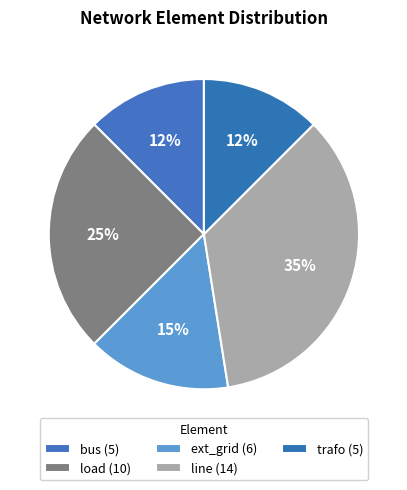

Count the number of slices in the pie.

5